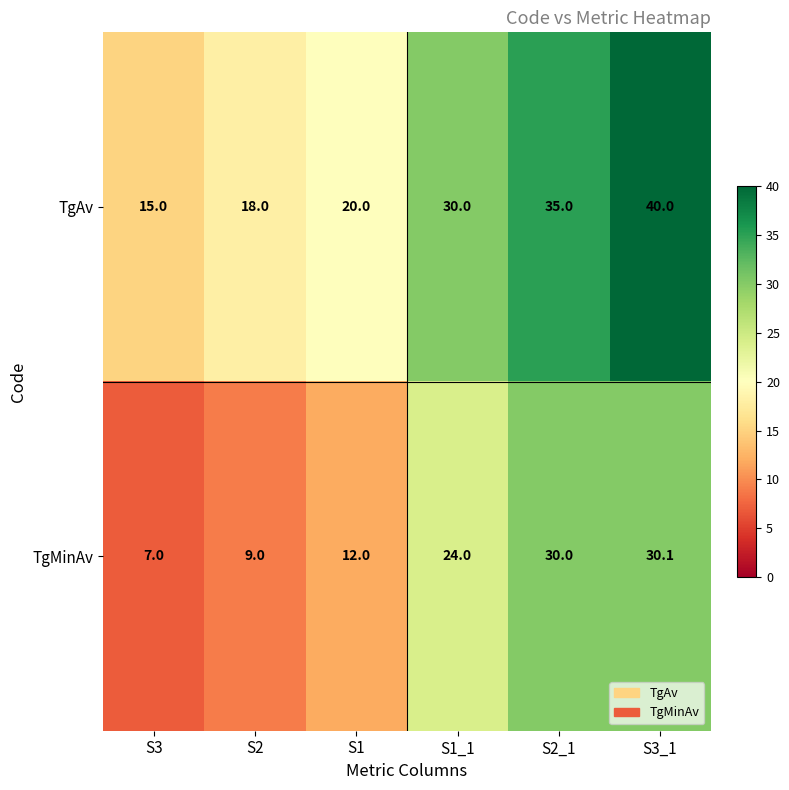

Rank the series at S3_1 from highest to lowest value.

TgAv, TgMinAv